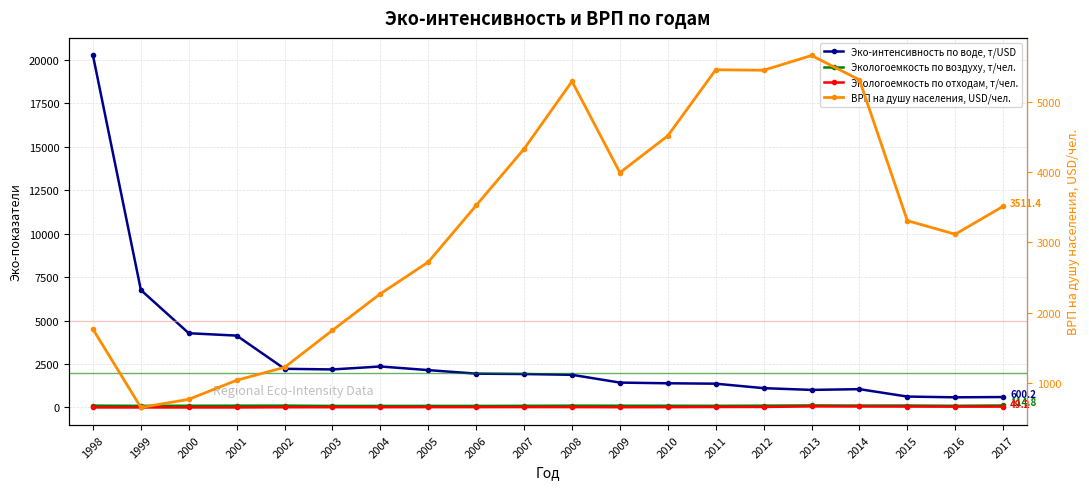

Is it true that Эко-интенсивность по воде, т/USD equals 755.6 at 2010?

False